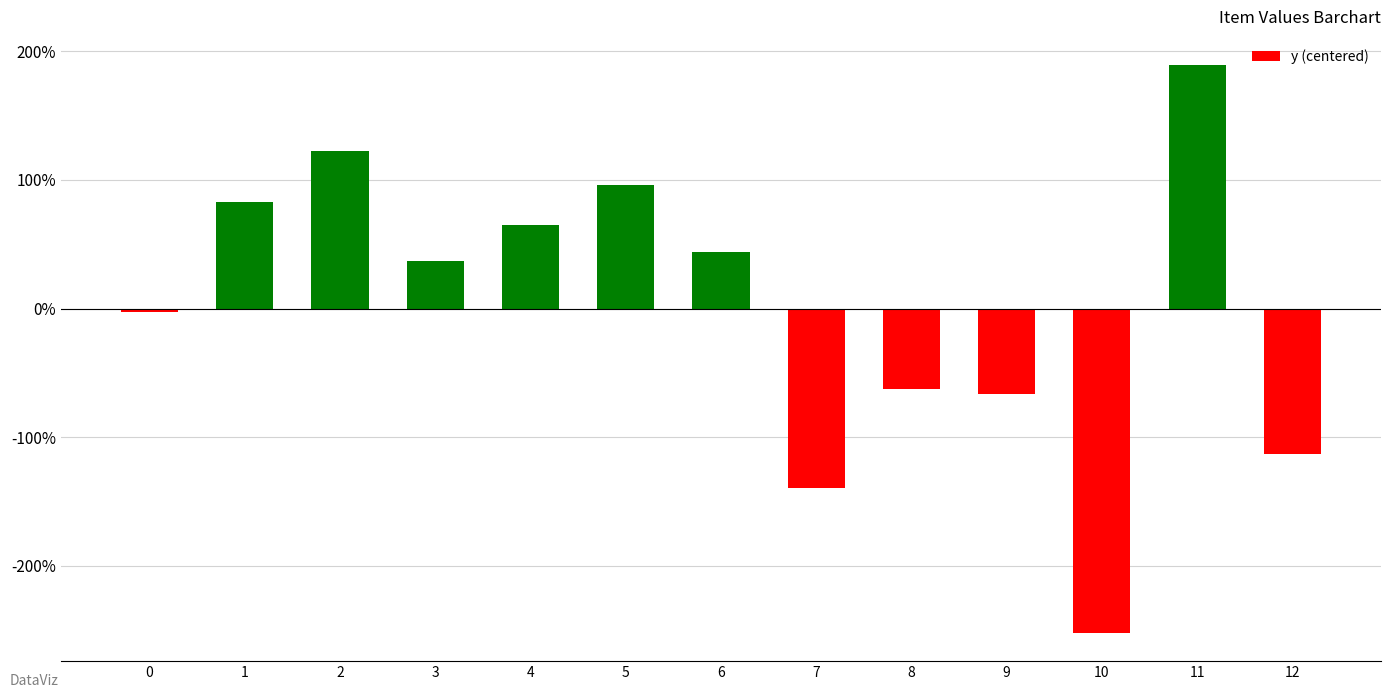

What is the difference between the maximum and minimum values?

441.0